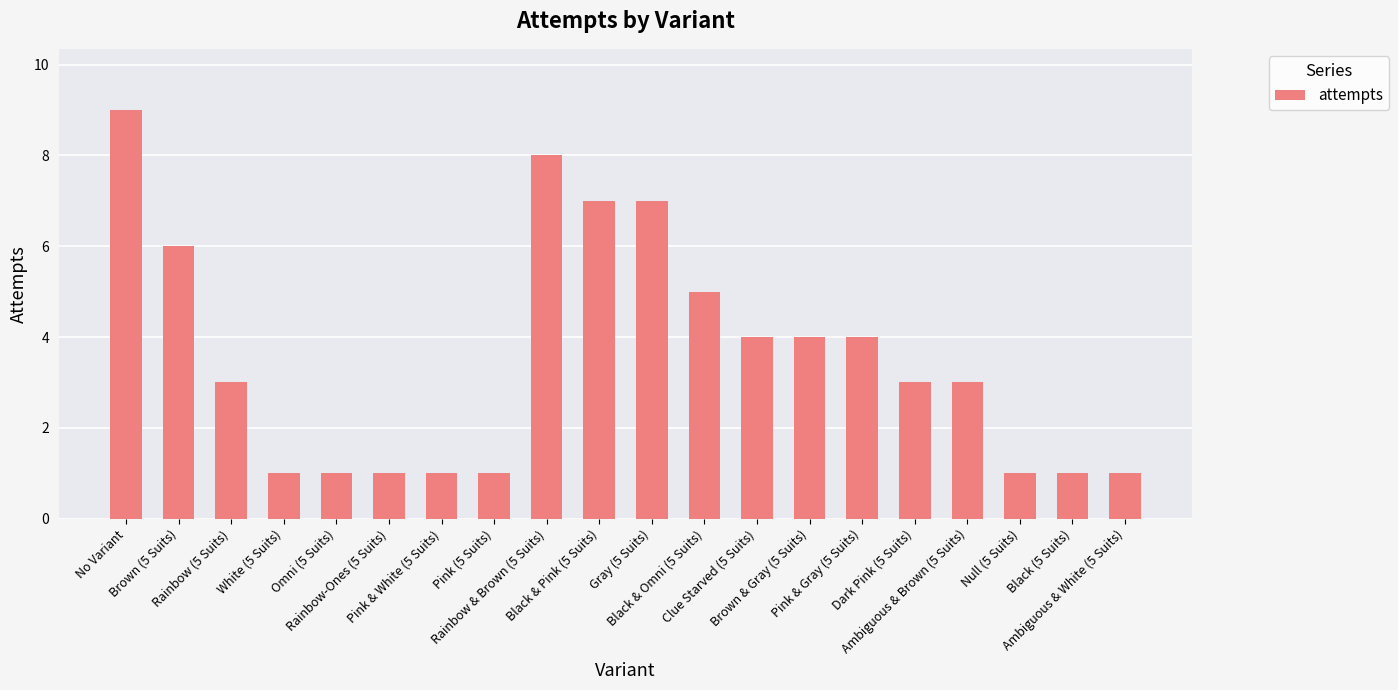

At which category does the chart reach its peak across all series?

No Variant